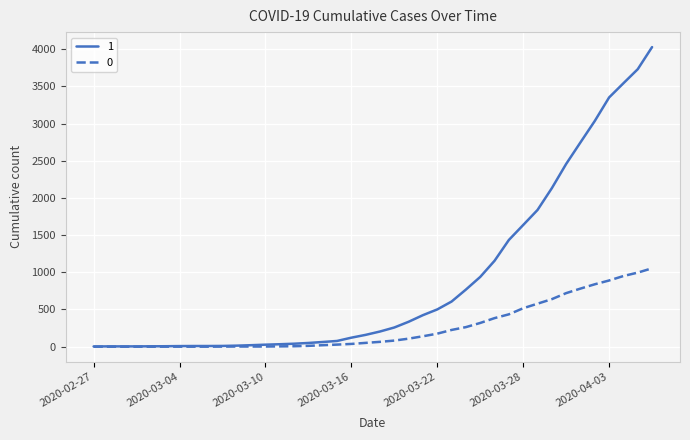

What is the greatest value displayed?

4028